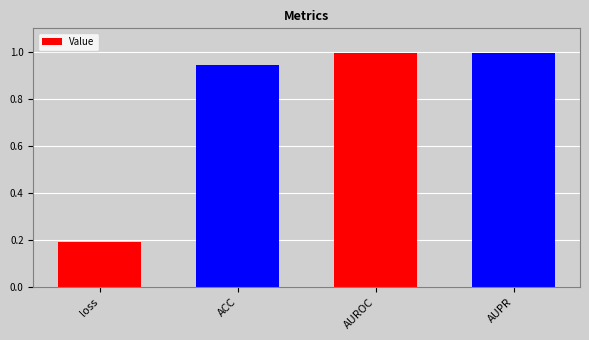

Which category has the lowest value across all series?

loss